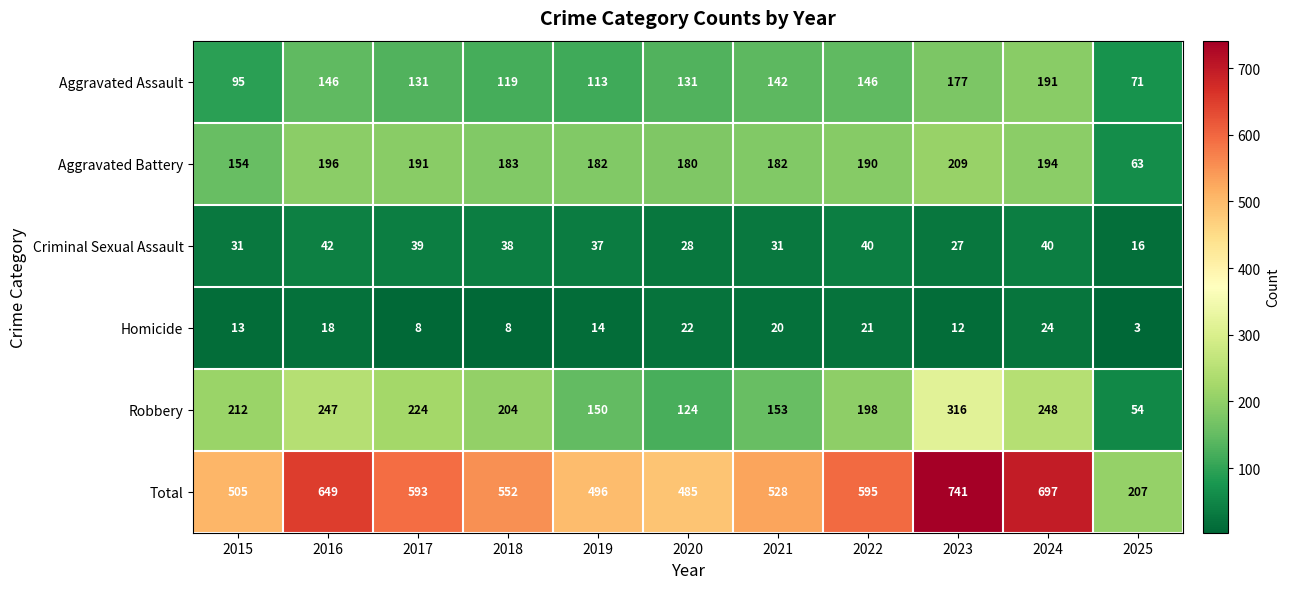

What is the sum of all Homicide values?

163